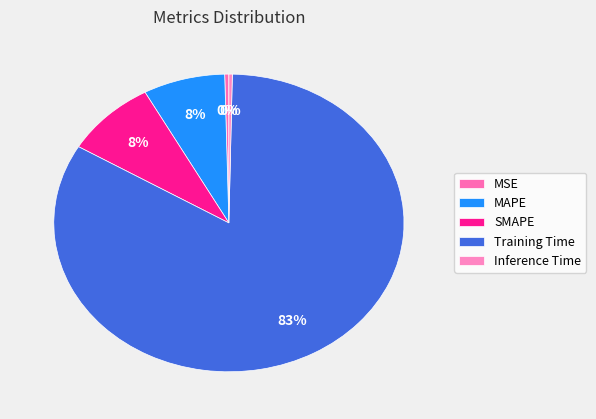

What percentage is the MAPE slice, to the nearest percent?

8%